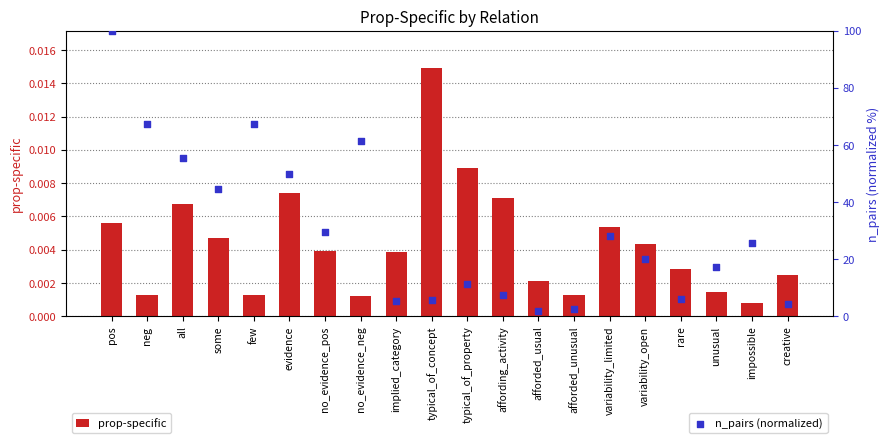

At which category is the sum across all series the highest?

pos